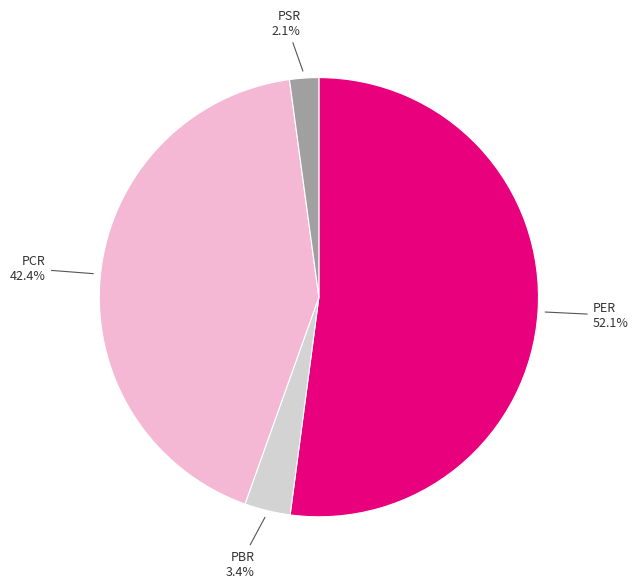

Does any single category account for the majority?

Yes